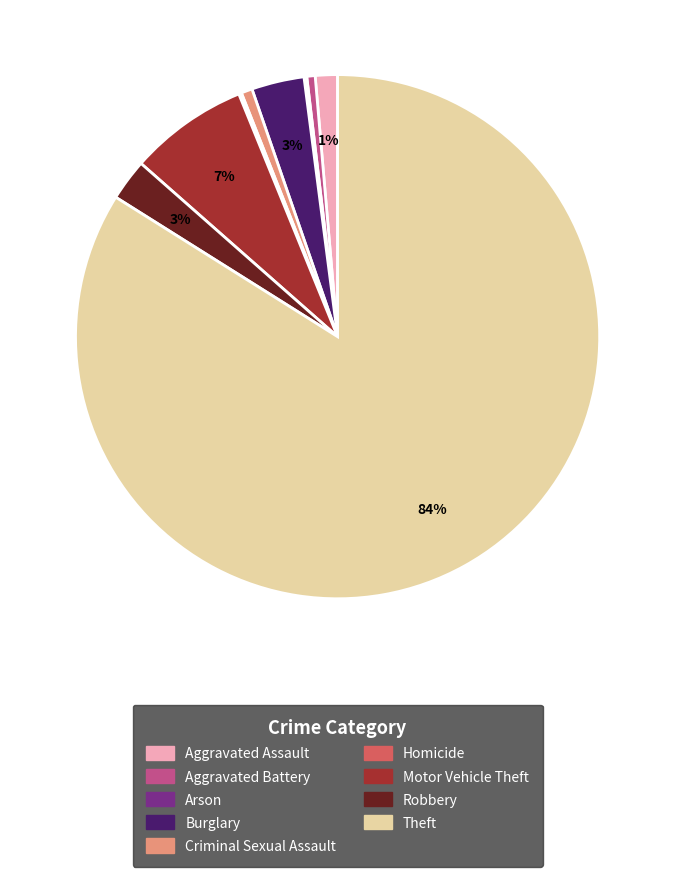

Which category has the biggest portion of the pie?

Theft